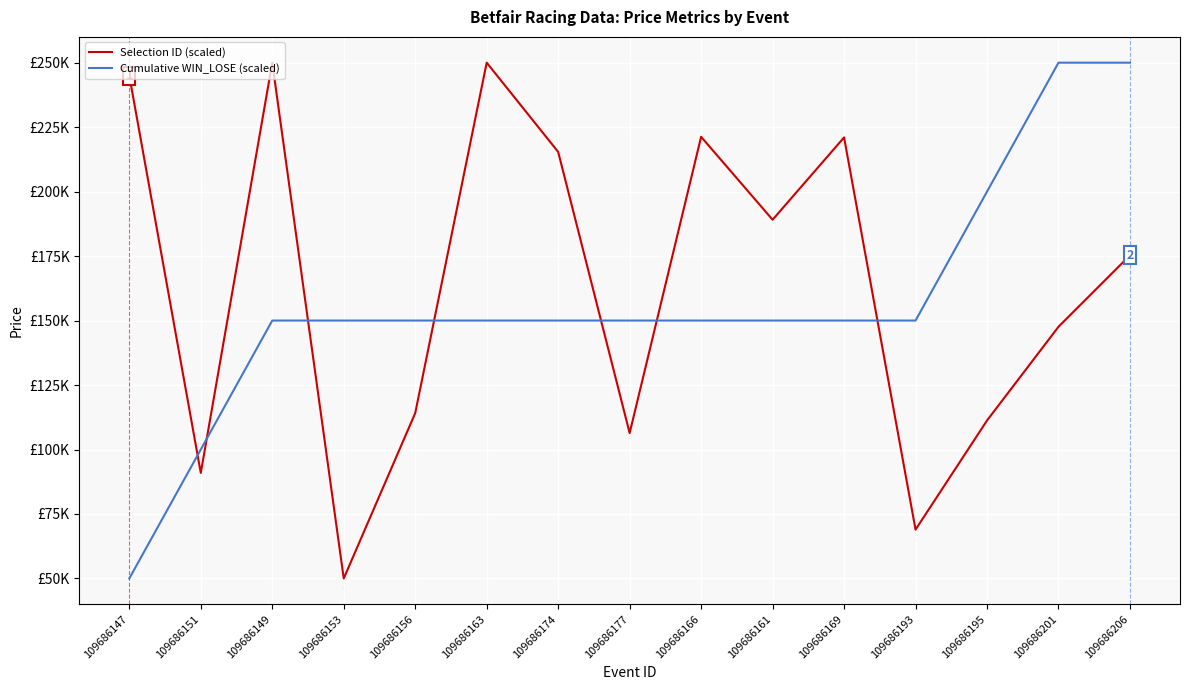

True or false: Selection ID (scaled) has more than 0 interior local peaks.

True